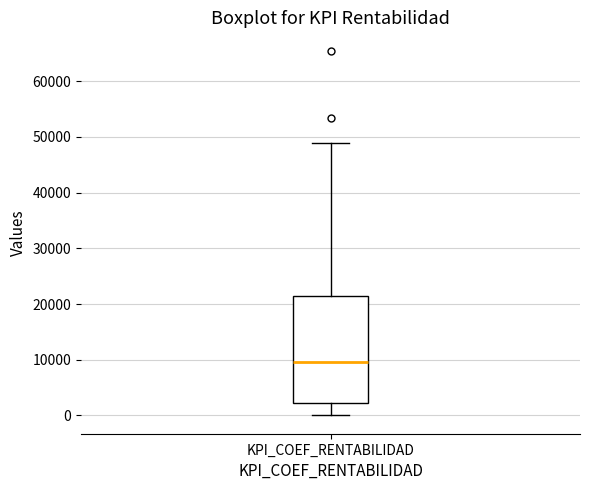

Transcribe this box plot: give where the median line is, the range the box spans, and where the two whiskers end, as read against the y-axis. The values are not printed on the chart, so give them approximately, as read against the axis.

median 10000, box 2000 to 21000, whiskers 0 to 49000